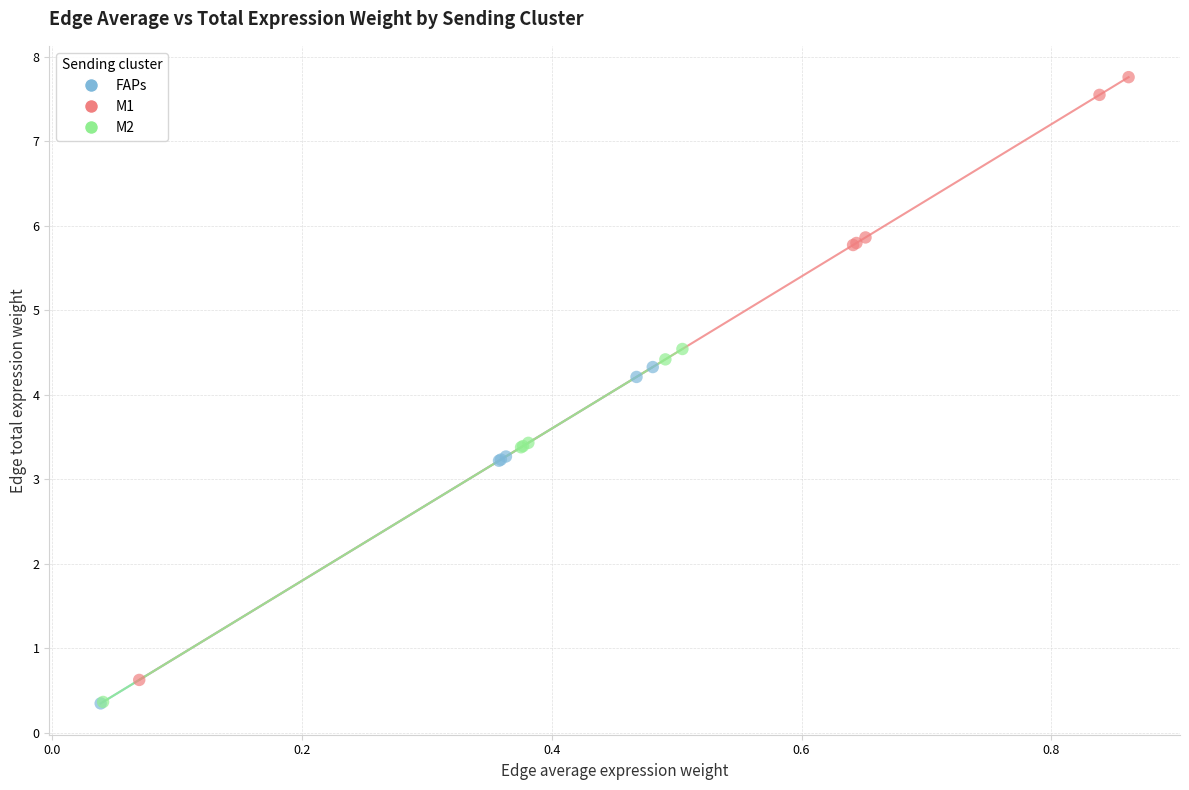

Which series has the widest spread of Y values?

M1